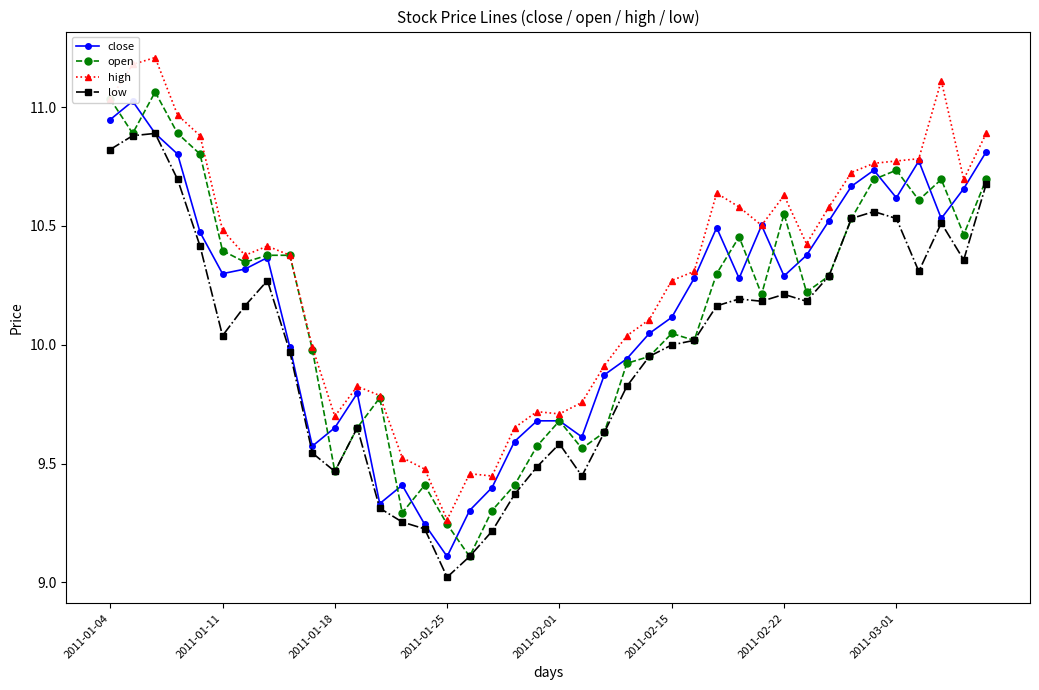

Where is high nearest to the value 10?

9